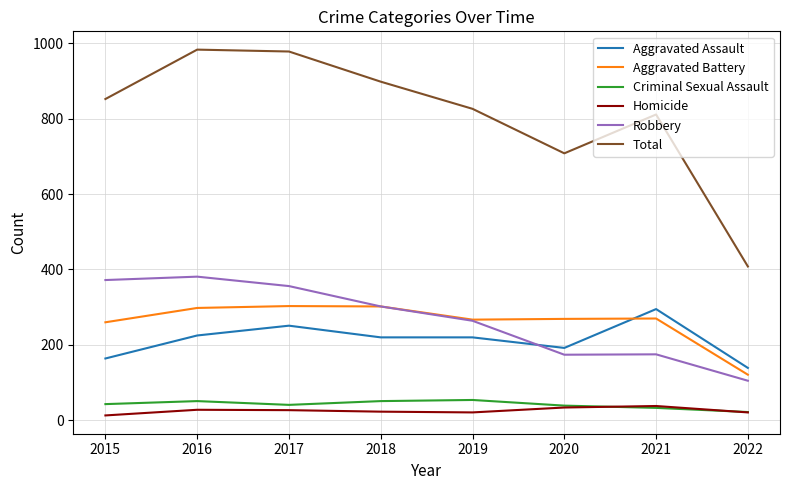

Which series has the largest total across all categories?

Total